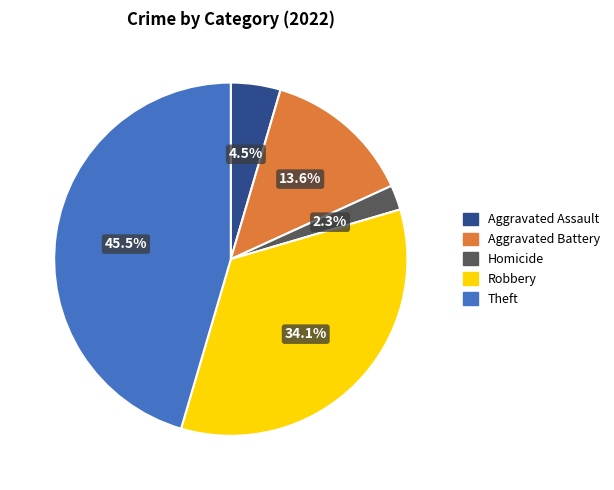

What is the smallest slice in the pie chart?

Homicide